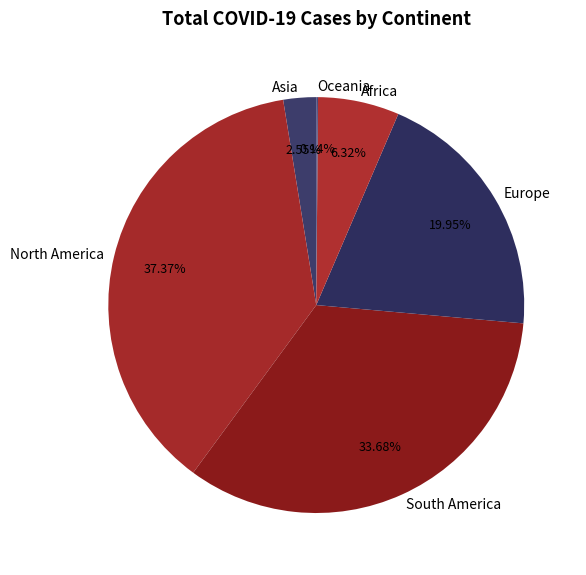

Which category has the biggest portion of the pie?

North America